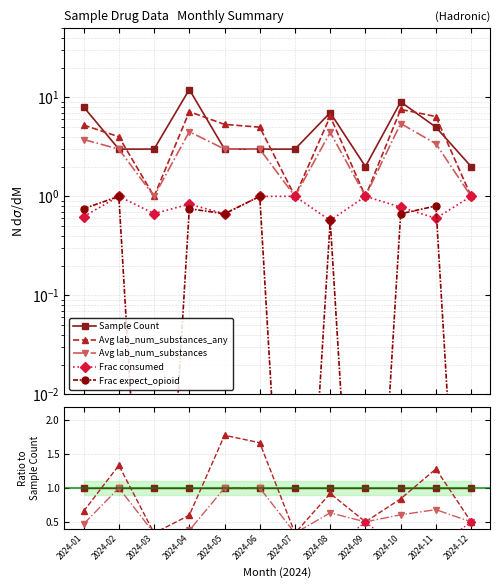

True or false: Frac expect_opioid and Sample Count intersect in this chart.

False